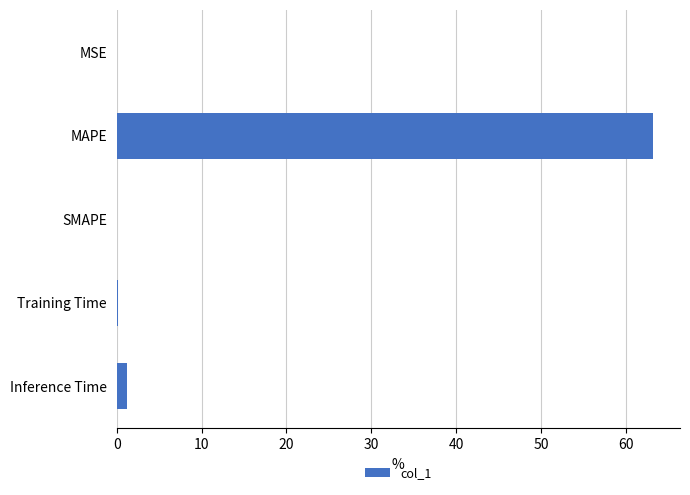

Count the number of data series in this chart.

1